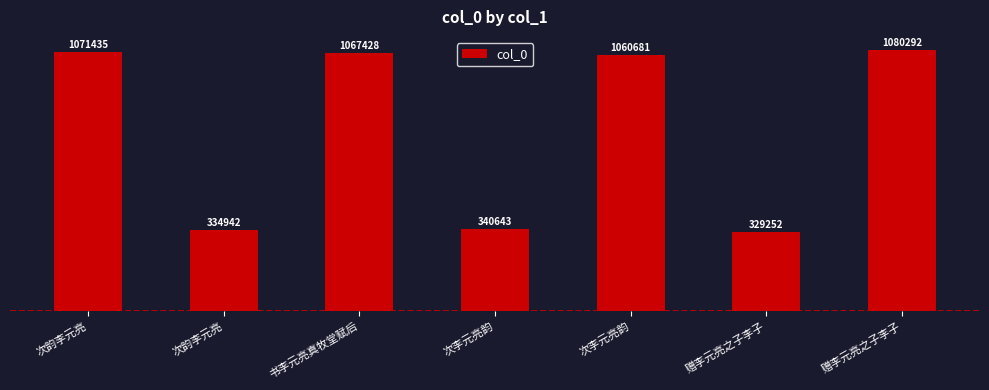

How many bars are there in total?

7